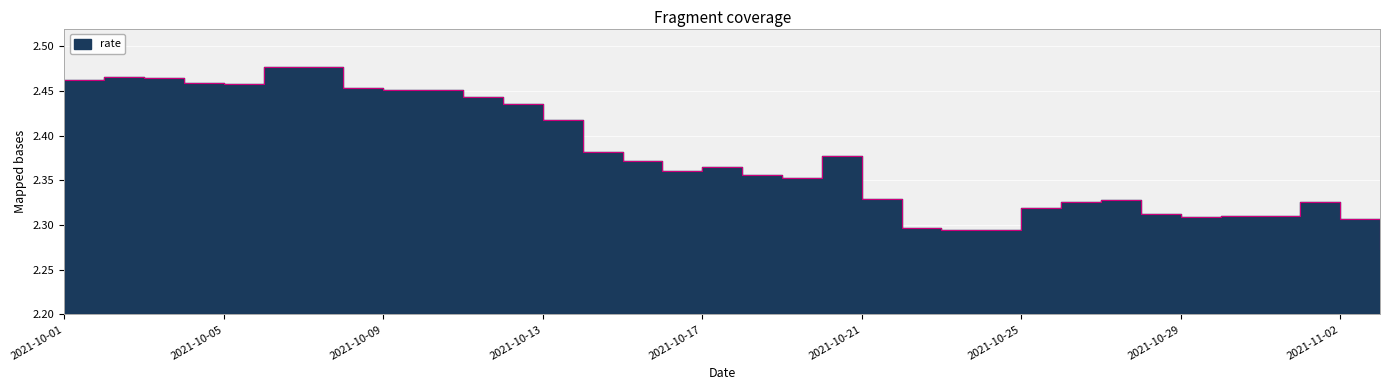

What is the label of the 21st point from the right?

2021-10-14